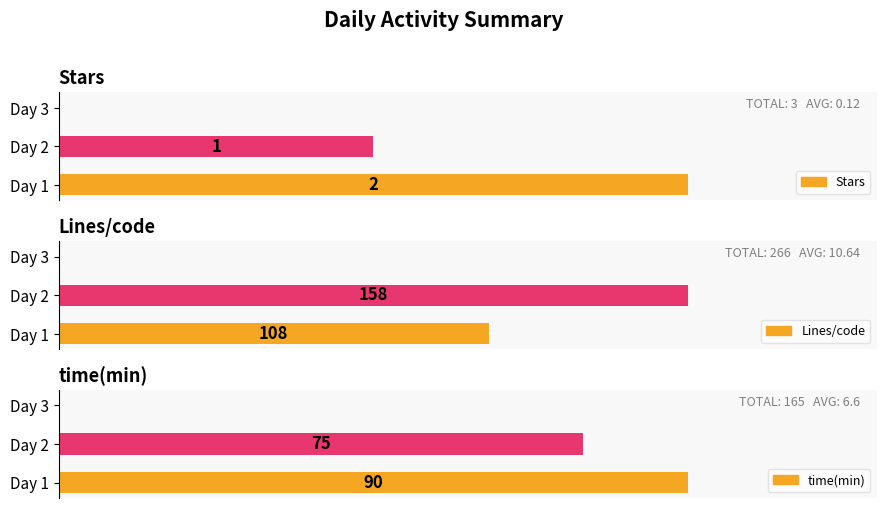

What is the difference between the maximum and second lowest values in the Lines/code series?

50